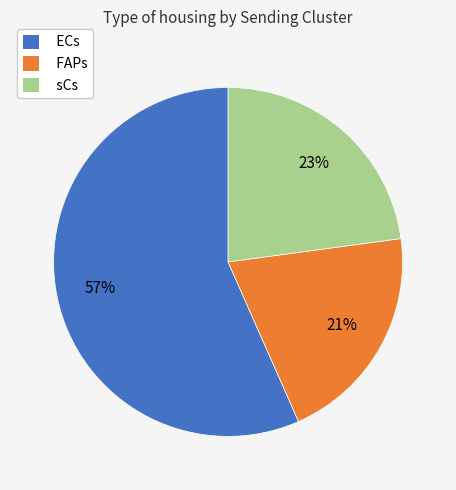

The FAPs slice represents 21% of the pie. True or false?

True